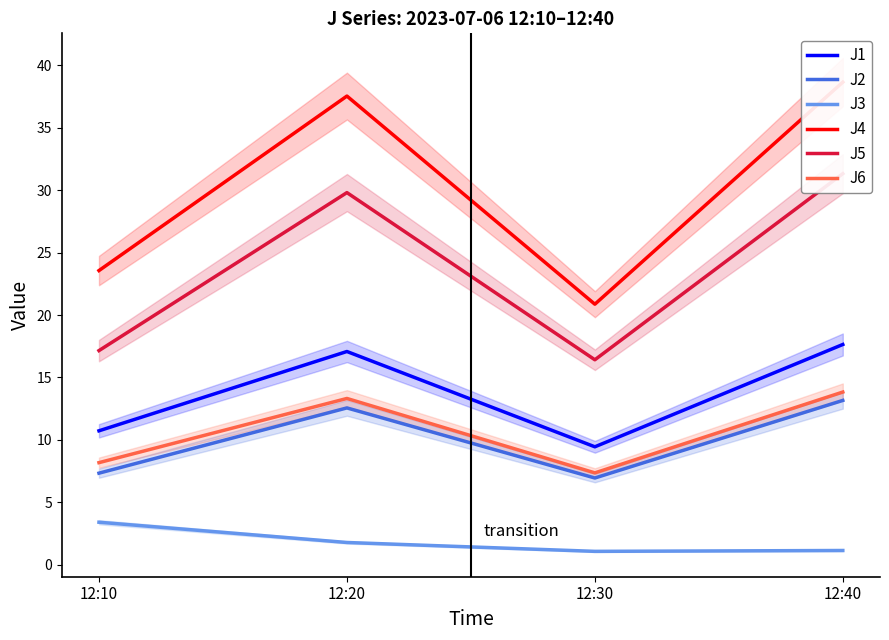

At which category is the sum across all series the highest?

12:40